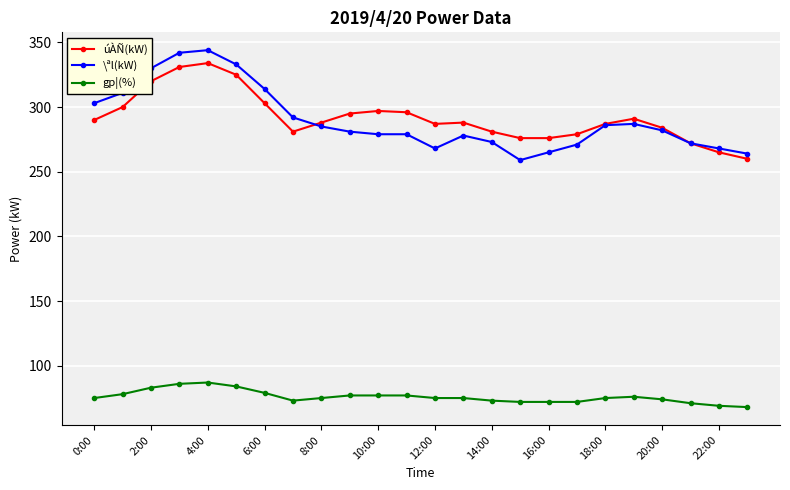

At how many categories does at least one series exceed 135?

24